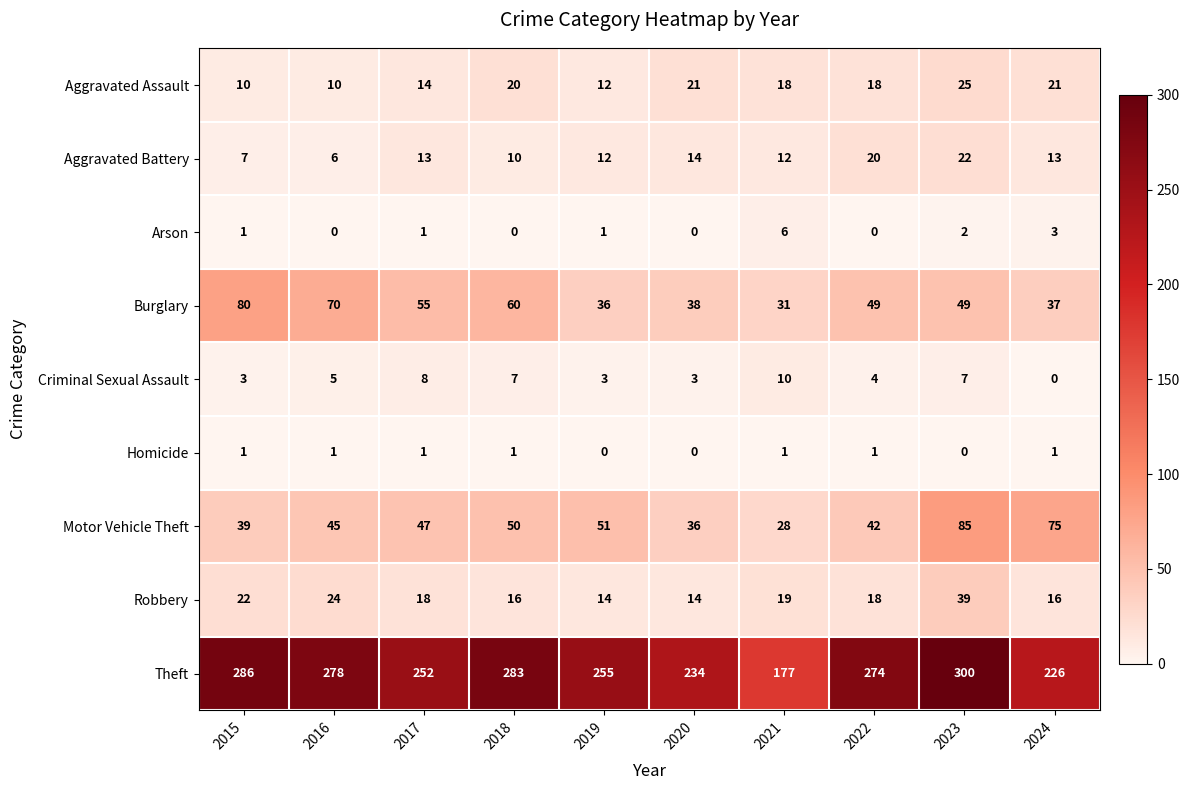

List the labels in order of Motor Vehicle Theft value, smallest first.

2021, 2020, 2015, 2022, 2016, 2017, 2018, 2019, 2024, 2023